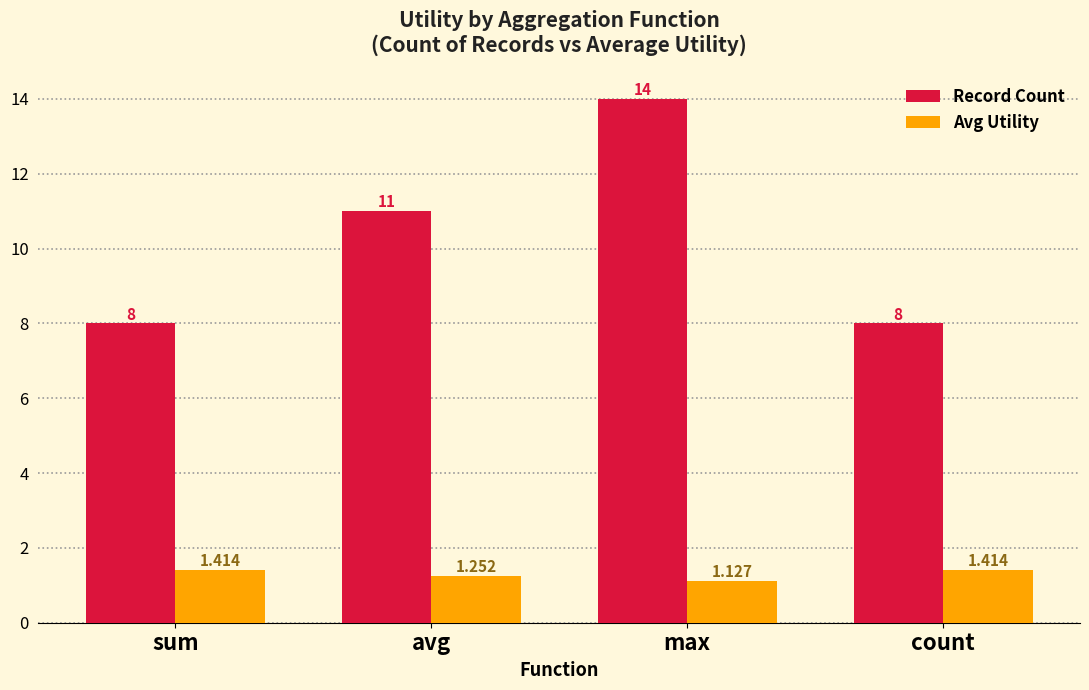

How many Record Count values are between 8 and 14?

4